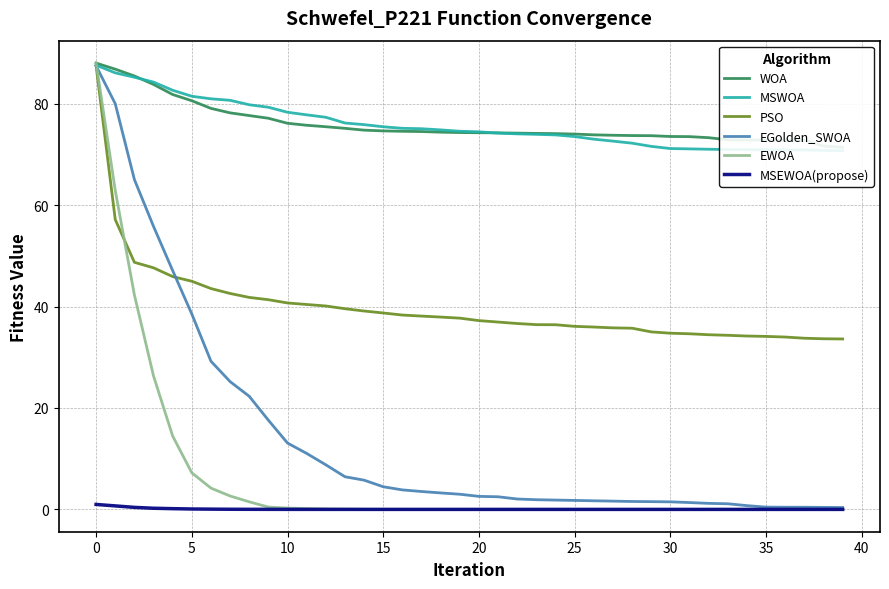

How many data points in EGolden_SWOA are less than 2?

17